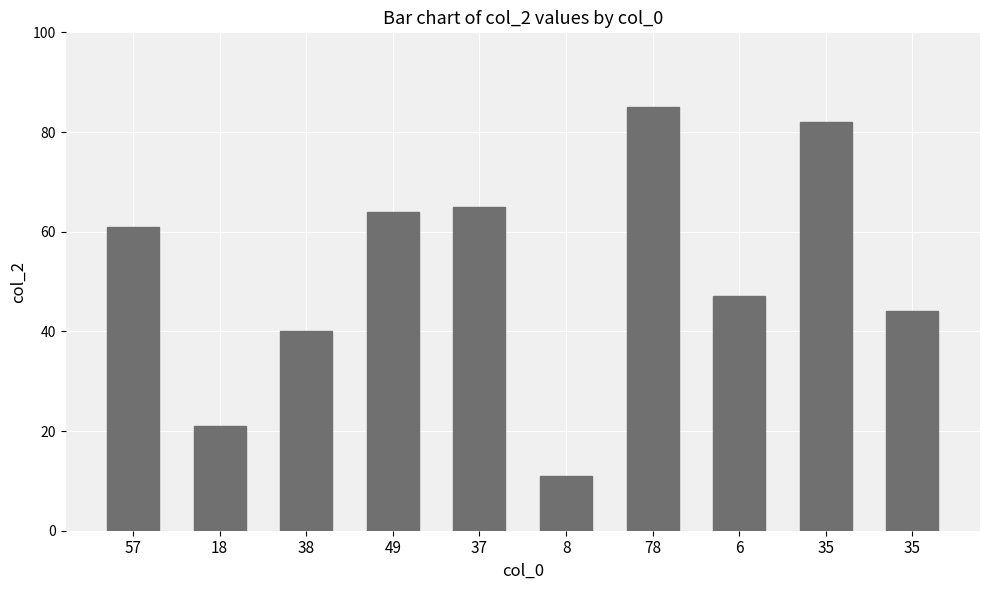

The value at 35 is 44. True or false?

True